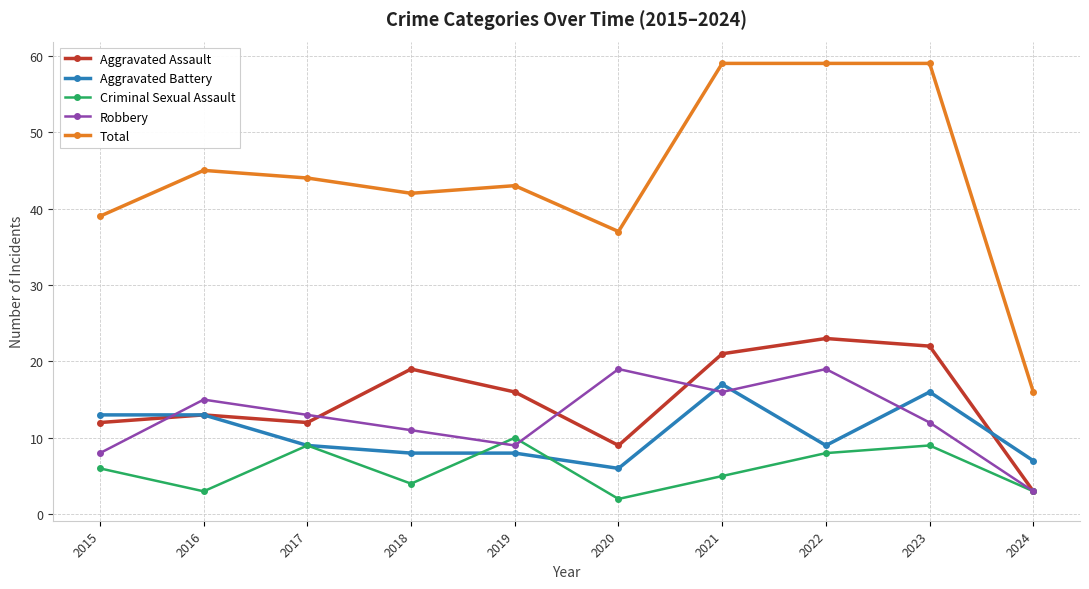

Which series changed the most between 2022 and 2024?

Total